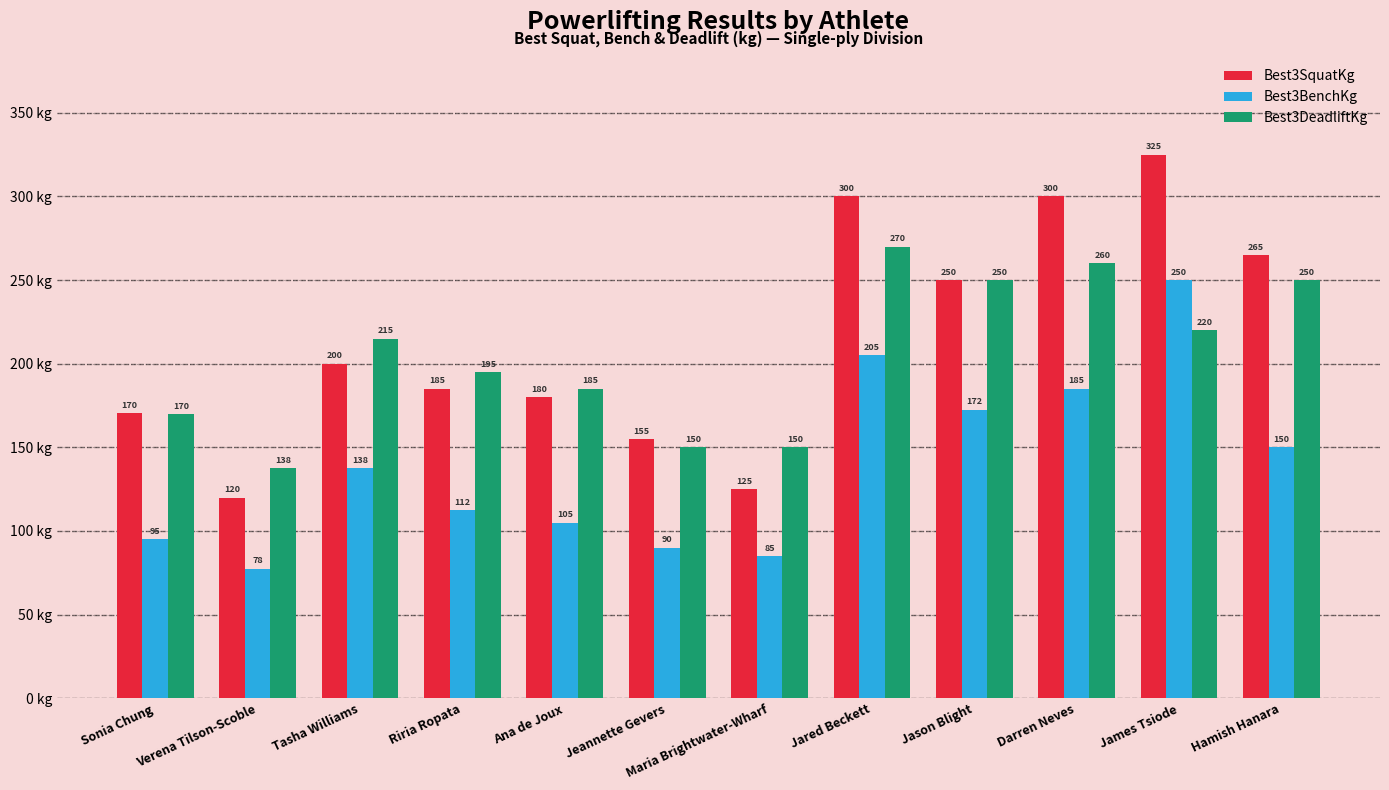

What is the difference between the maximum and minimum values in the Best3DeadliftKg series?

132.5